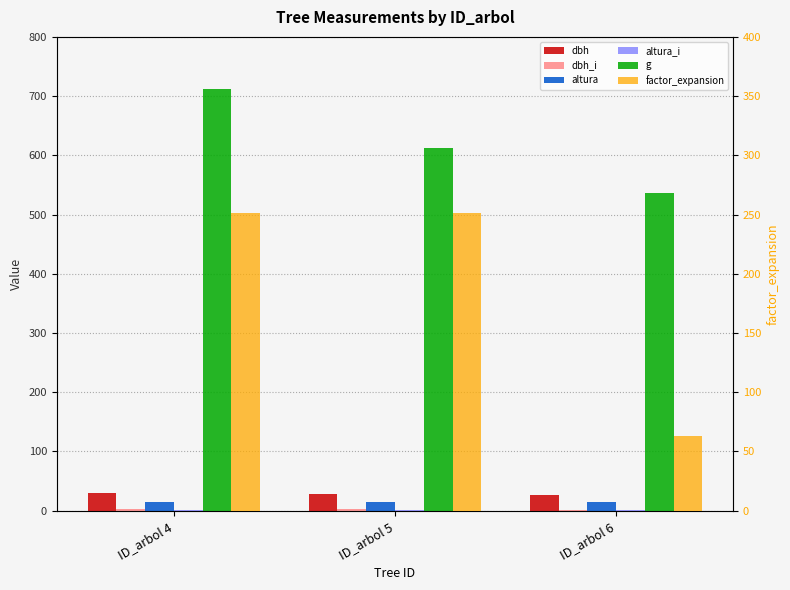

Count the number of categories in the chart.

3